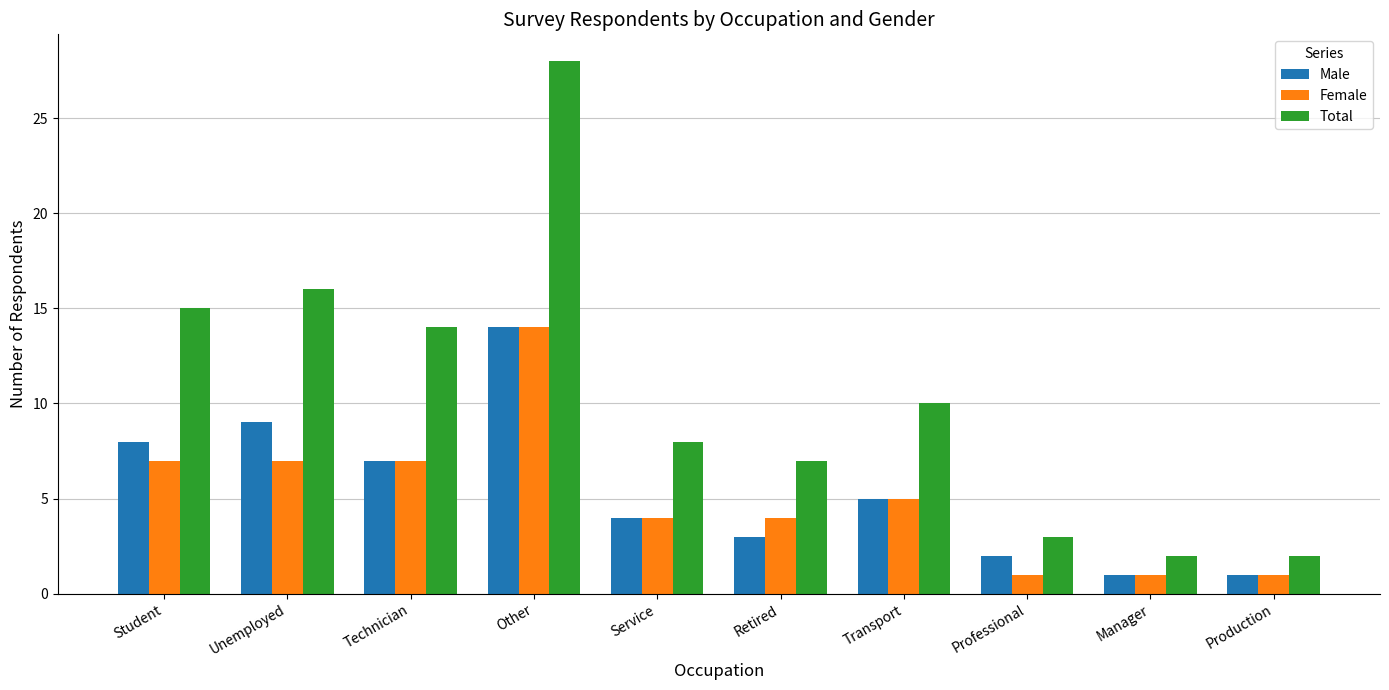

The value of Female at Other is 23. True or false?

False